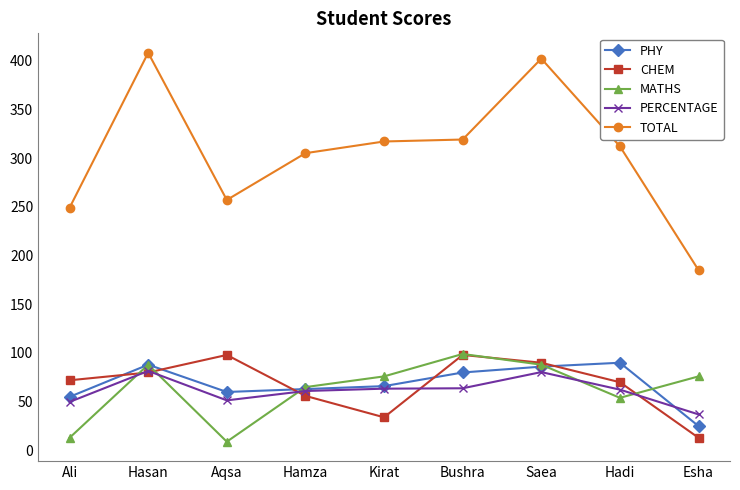

What is the spread (max minus min) of values at Esha?

172.0